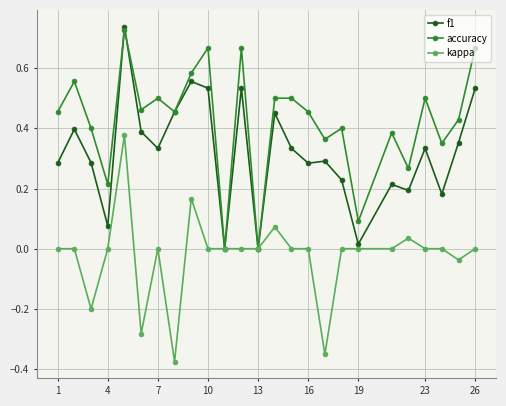

In f1, how many points are higher than both neighbors (excluding endpoints)?

8